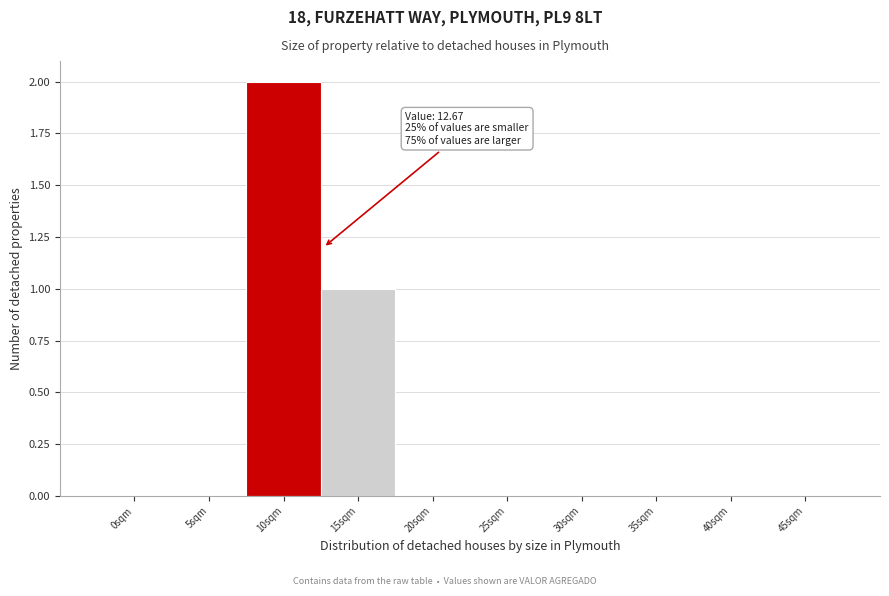

Reading left to right, transcribe all the data shown in this chart.

0sqm=0	5sqm=0	10sqm=2	15sqm=1	20sqm=0	25sqm=0	30sqm=0	35sqm=0	40sqm=0	45sqm=0